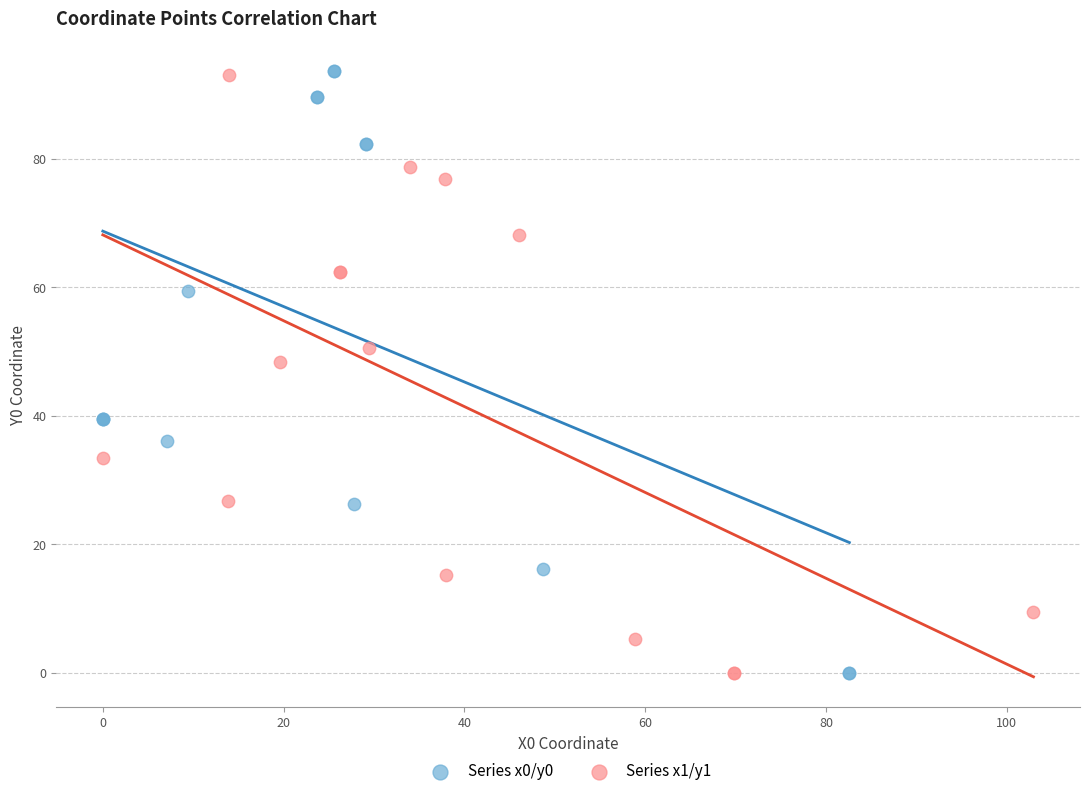

What are all the series names shown in the legend?

Series x0/y0, Series x1/y1